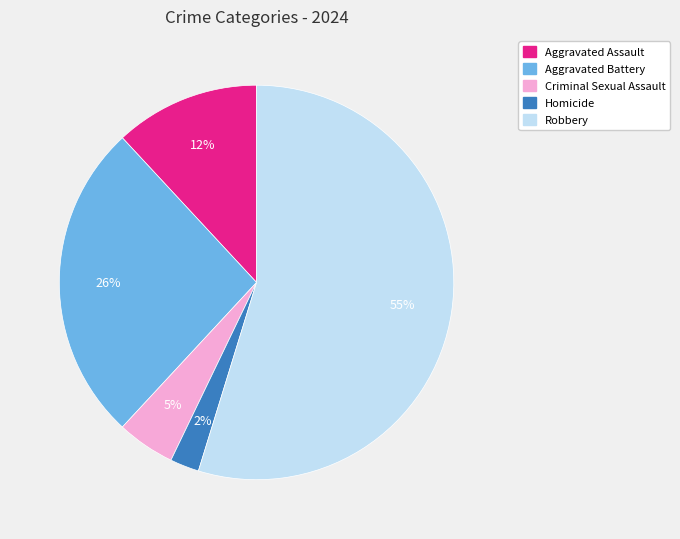

What percentage is the Homicide slice, to the nearest percent?

2%